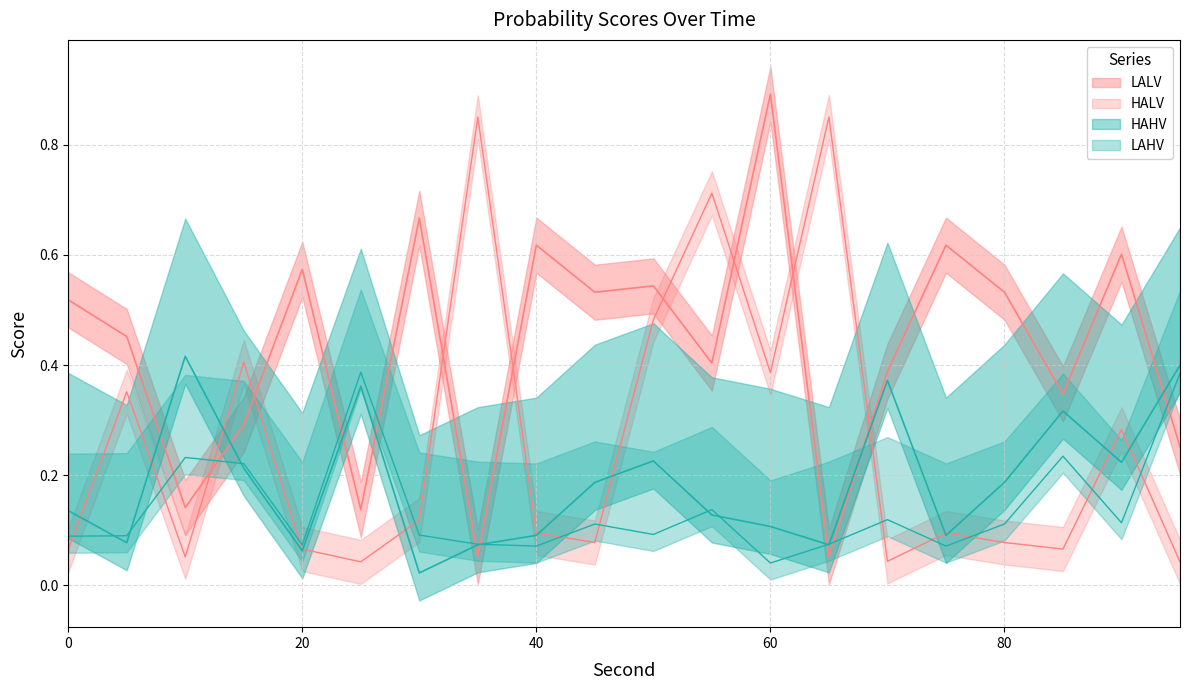

What is the value of the LALV point at the 15th from the left?

0.4